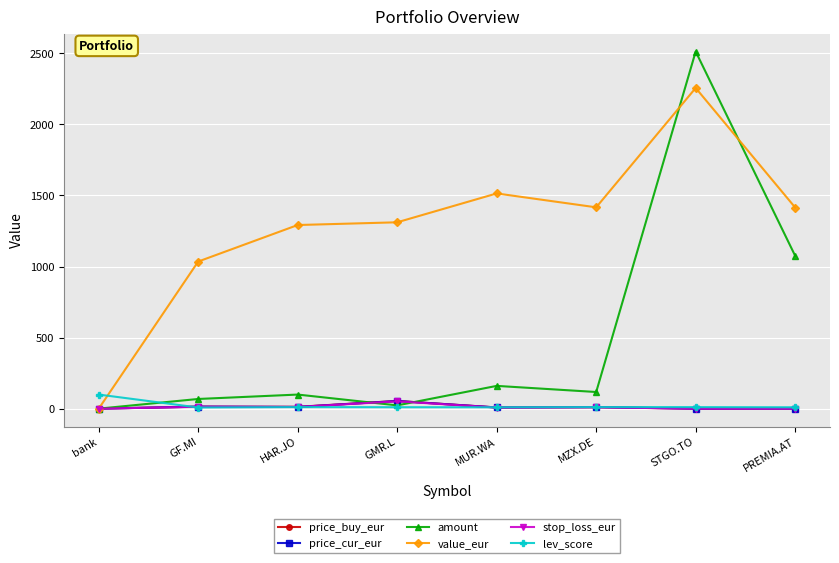

What is the label of the 2nd point from the right?

STGO.TO